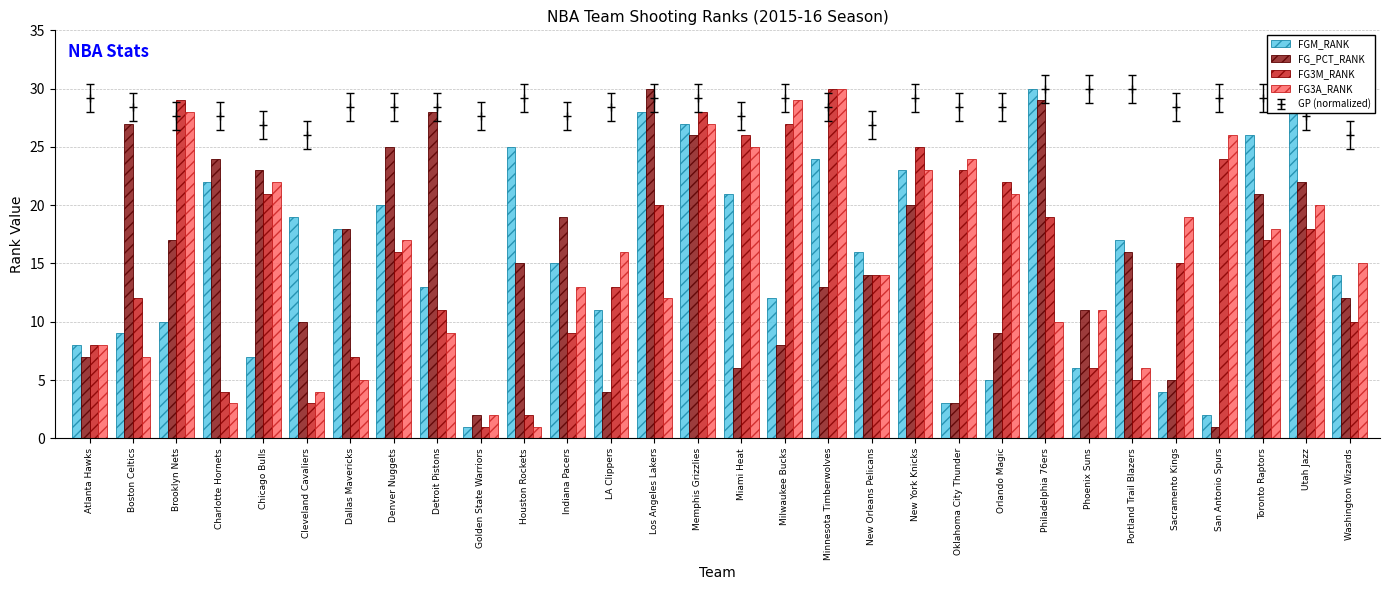

What is the difference between the second highest and second lowest values in the FG3A_RANK series?

27